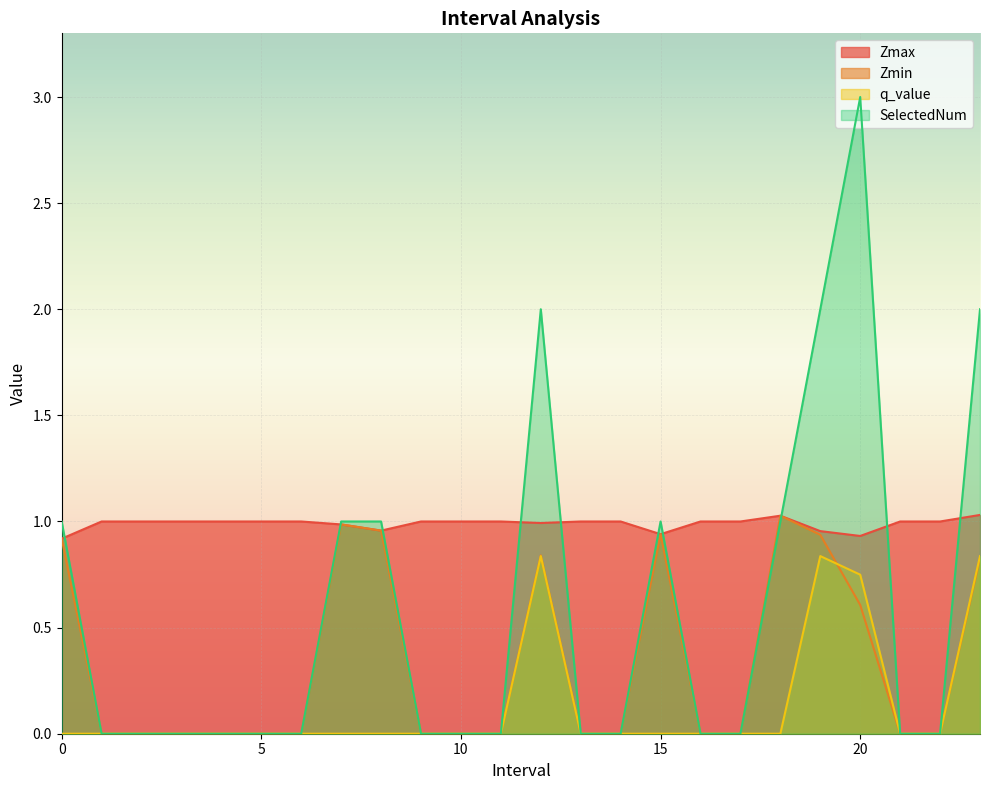

Which has a higher value, 12.0 or 14.0?

14.0